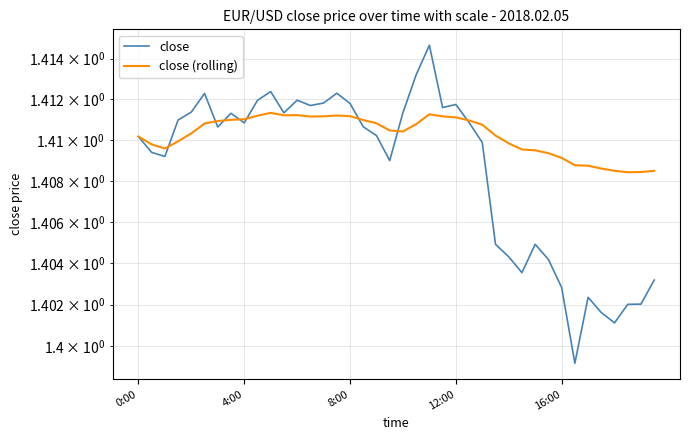

What is the sum of the close values at 28 and 38?

2.8